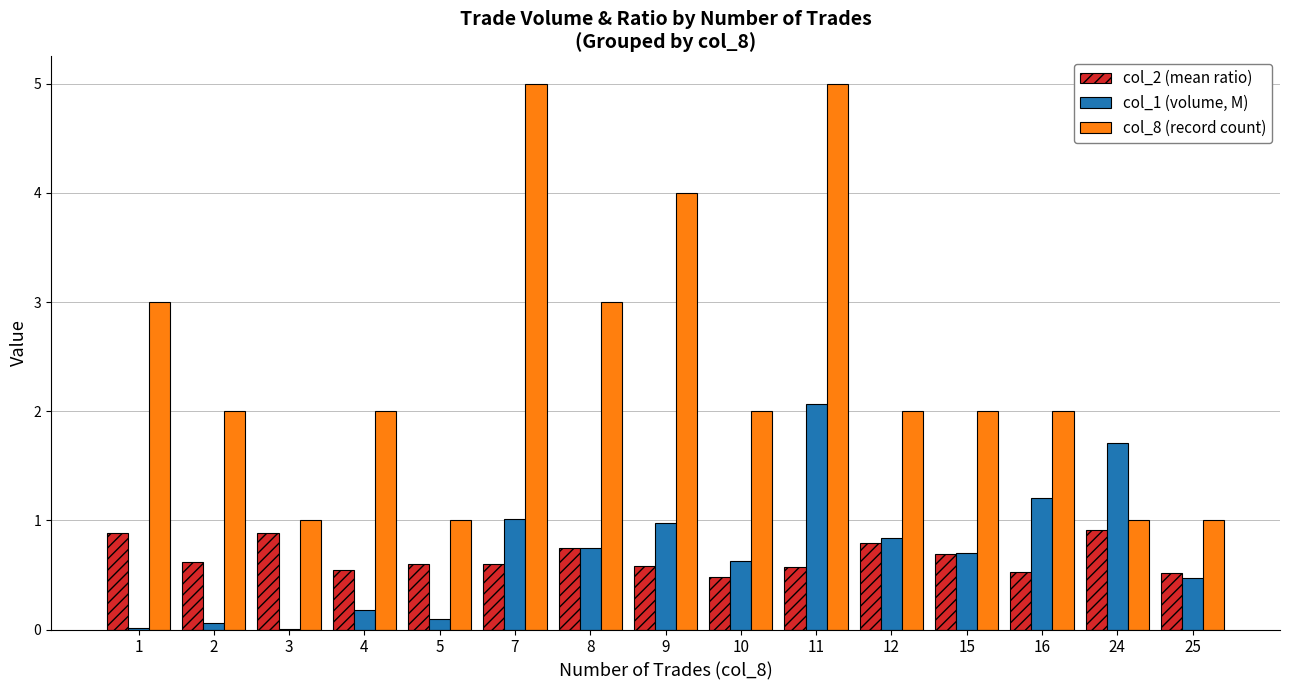

Which series has the widest spread of values?

col_8 (record count)